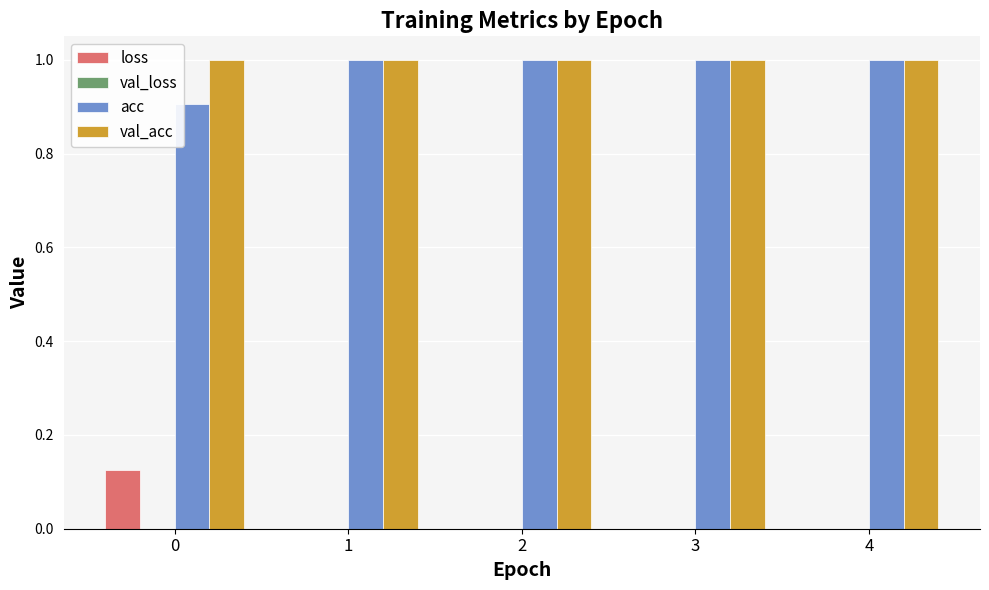

Are the bars horizontal?

No